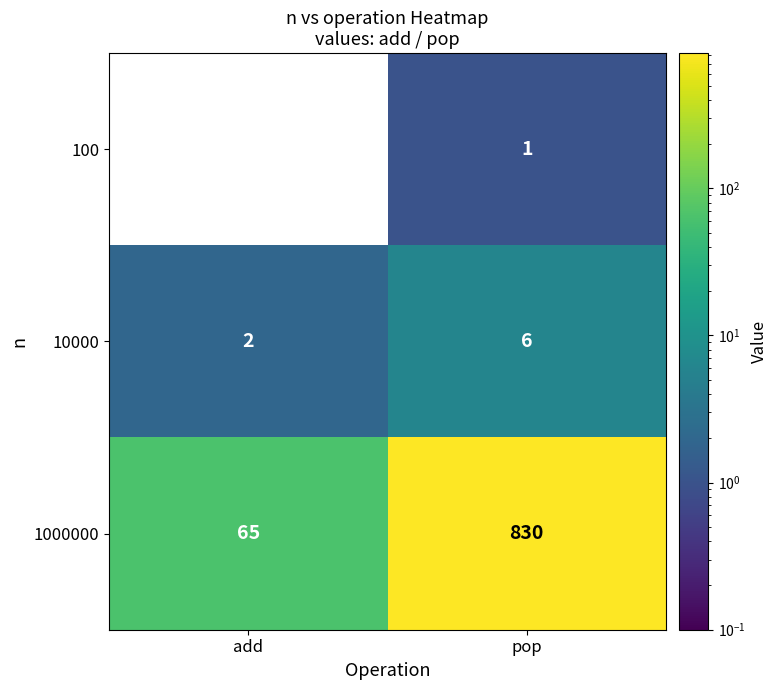

What is the sum of the 1000000 values at add and pop?

895